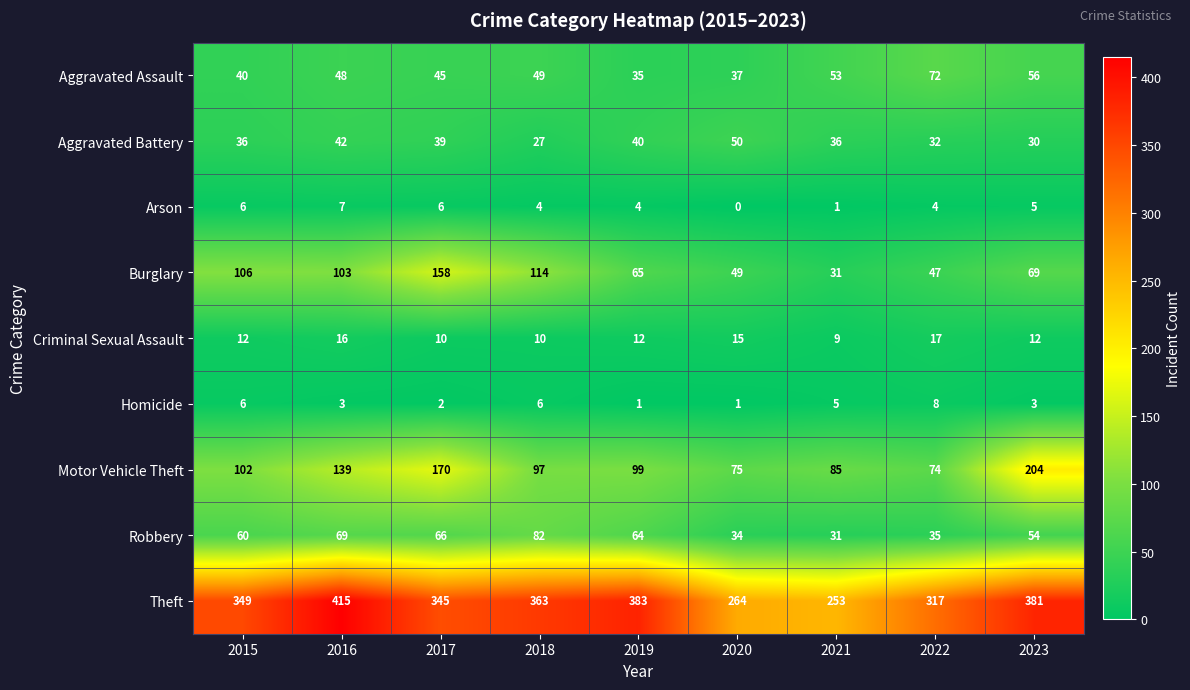

At how many categories does at least one series exceed 107?

9